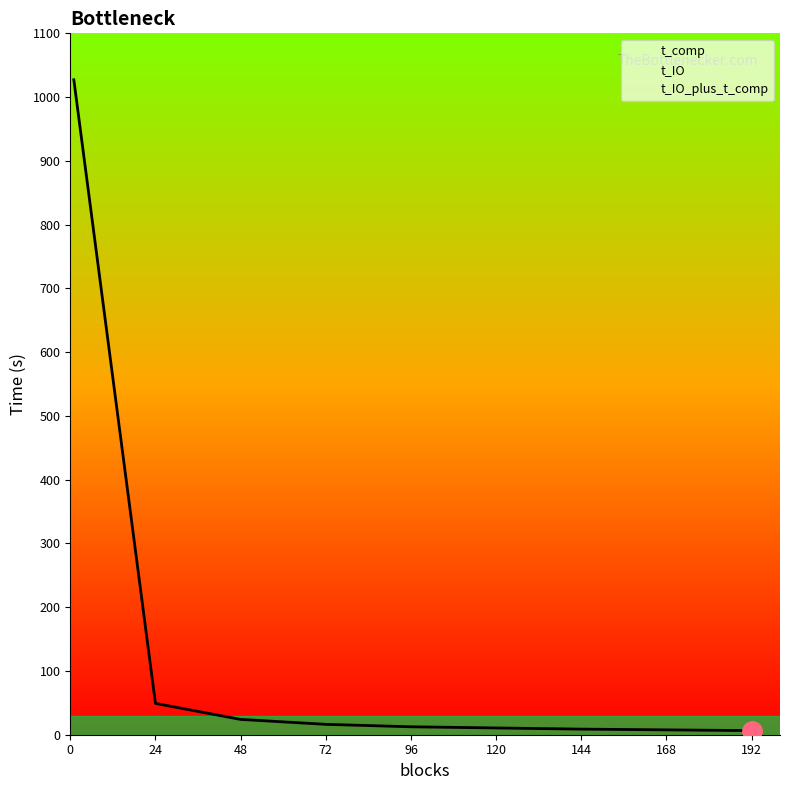

The value of t_IO_plus_t_comp at 96 is 12.4. True or false?

True